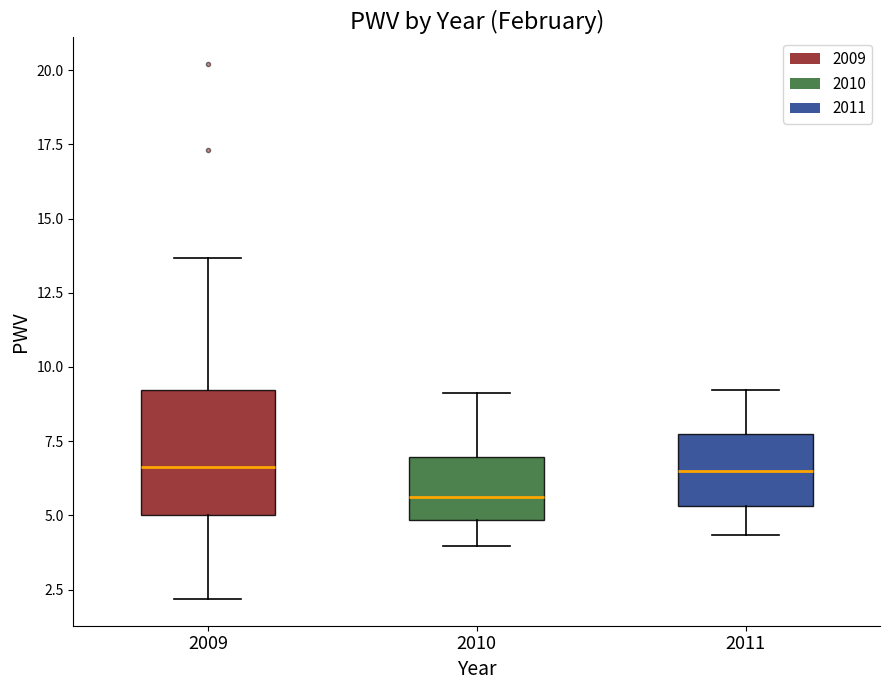

Where is the lower edge of the box at x = 2010 on the y-axis? The values are not printed on the chart, so give them approximately, as read against the axis.

5.0